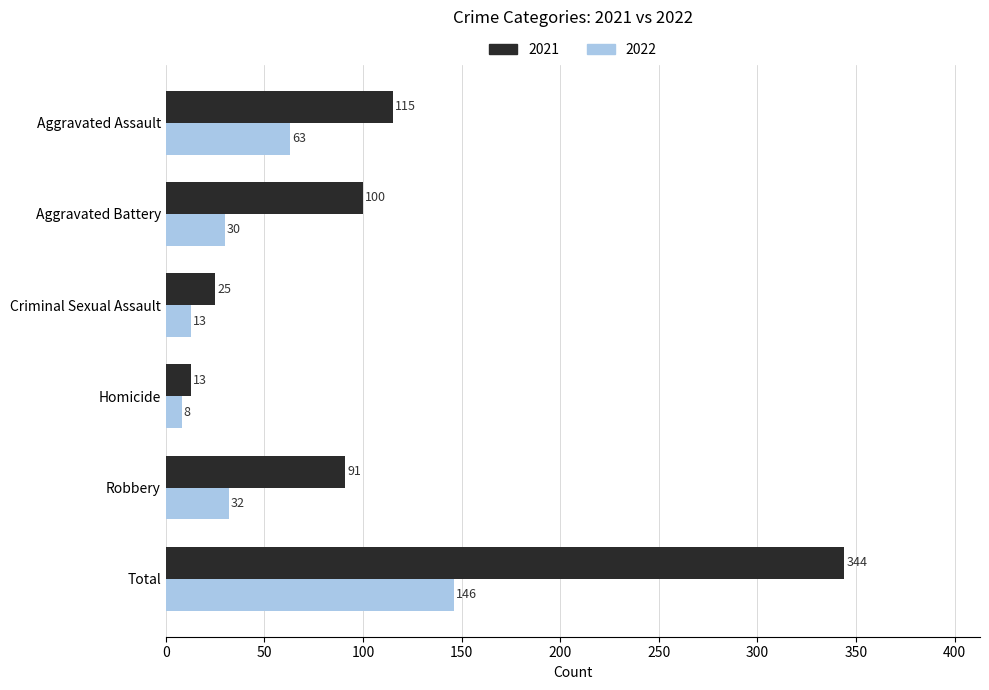

At how many categories does at least one series exceed 50?

4